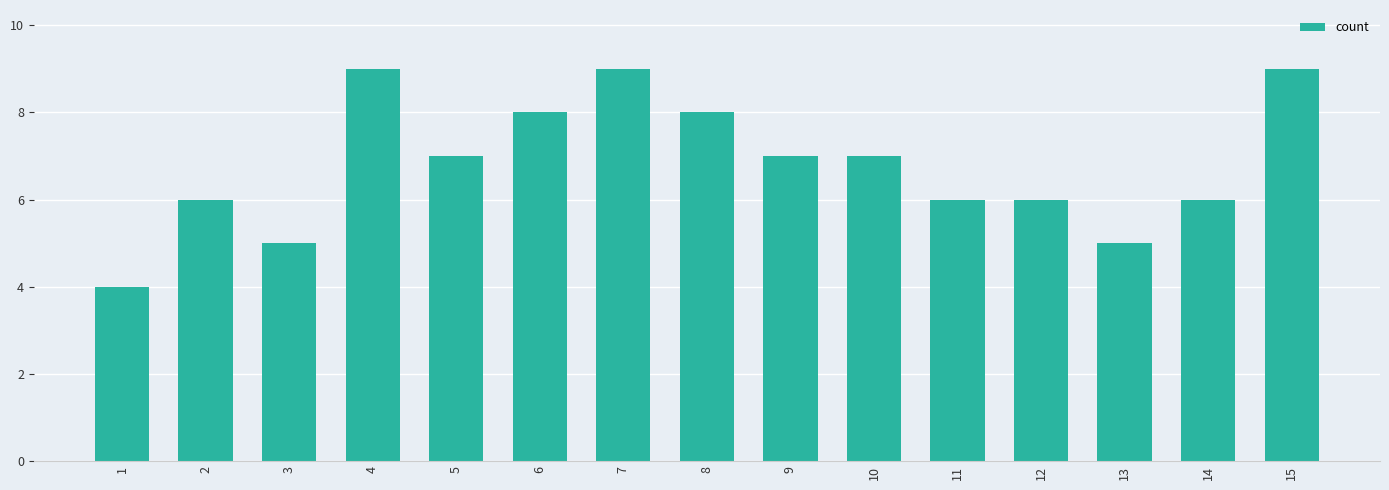

What is the value of the 14th bar from the left?

6